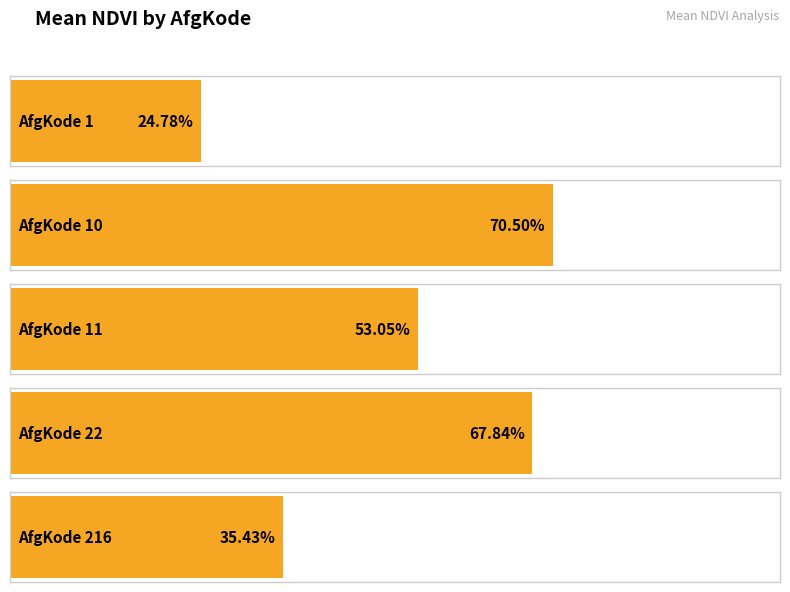

What is the change in value from 22 to 216?

-0.3